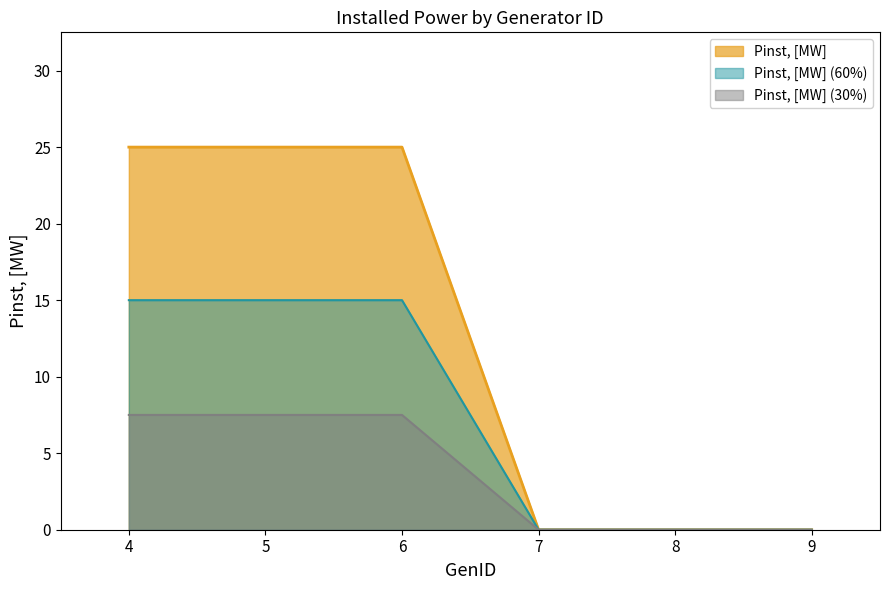

How many positive values are there?

3